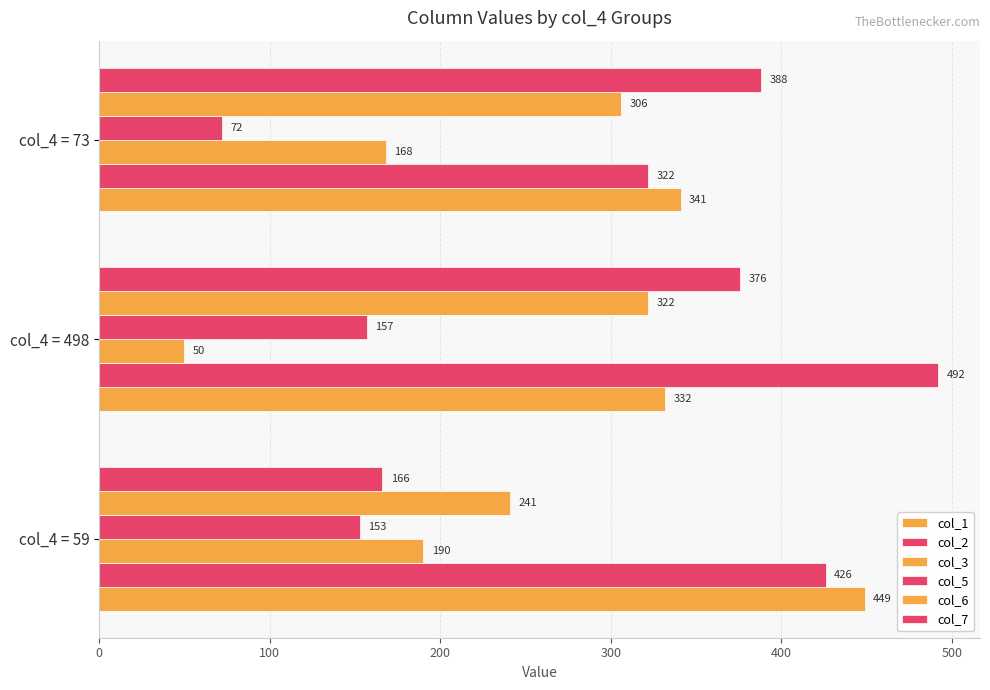

What is the value of the col_7 bar at the 1st from the left?

166